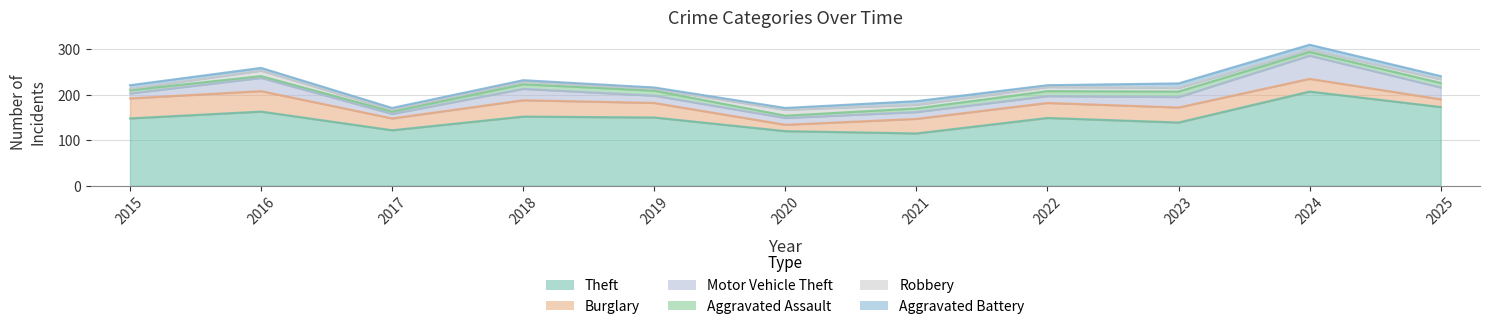

What is the maximum value for Robbery?

13